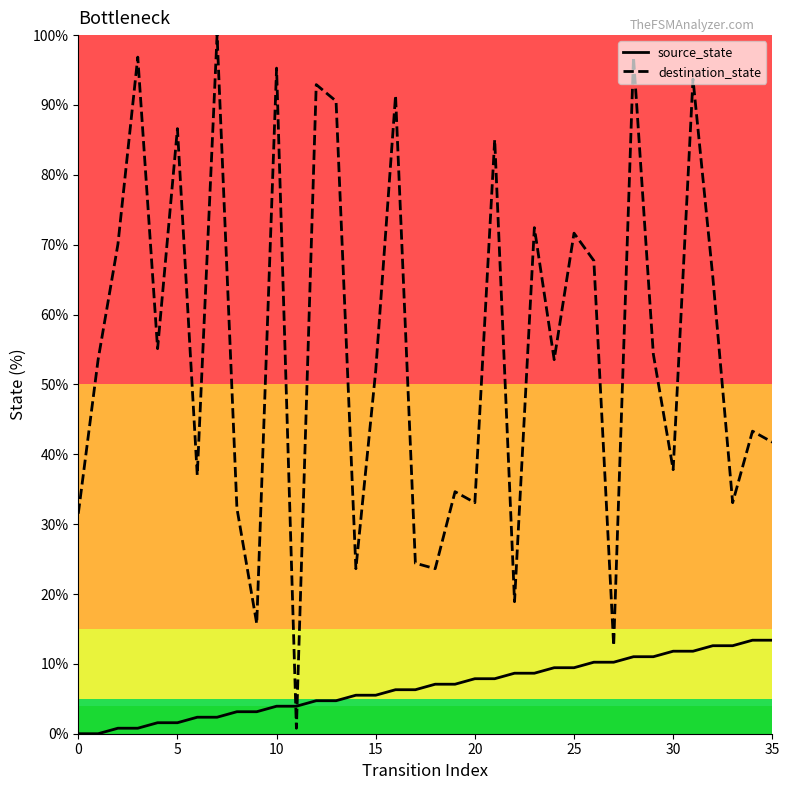

What are all the series names shown in the legend?

source_state, destination_state